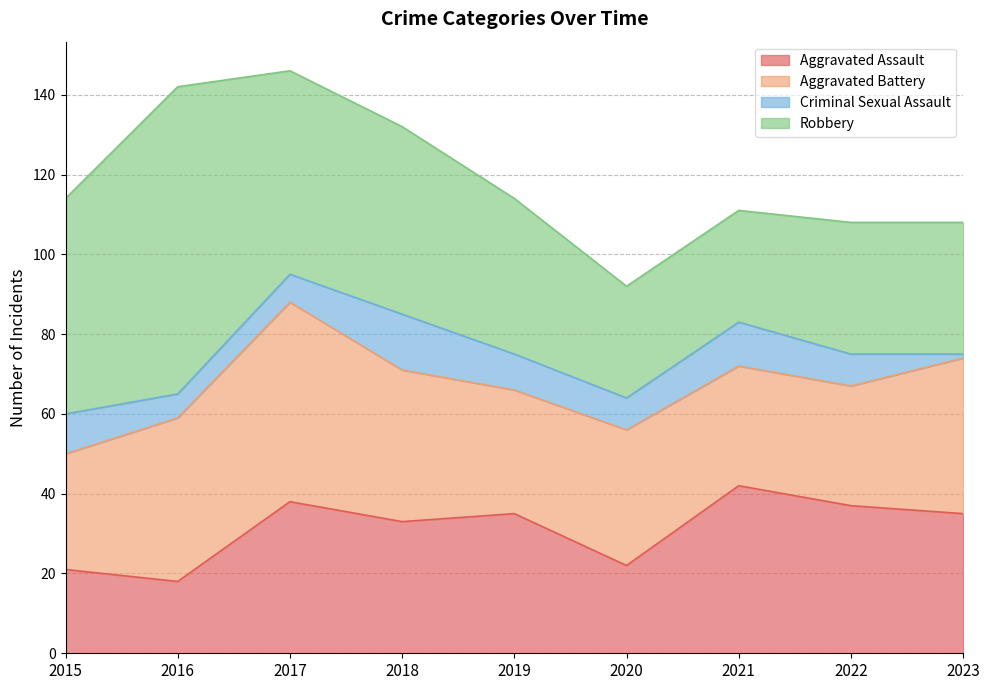

How many times do Aggravated Battery and Aggravated Assault cross each other?

4